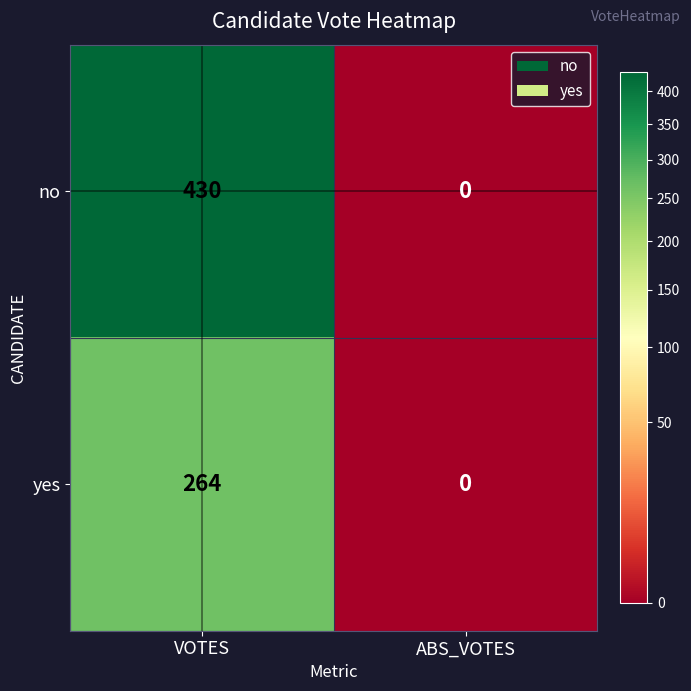

Which series has the largest range (max minus min)?

no